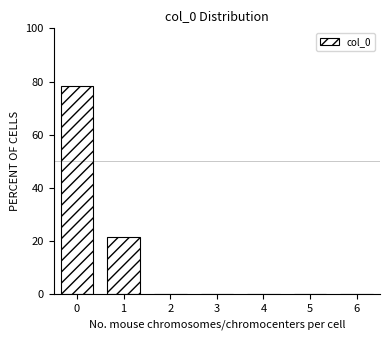

The value at 4 is 0.0. True or false?

True